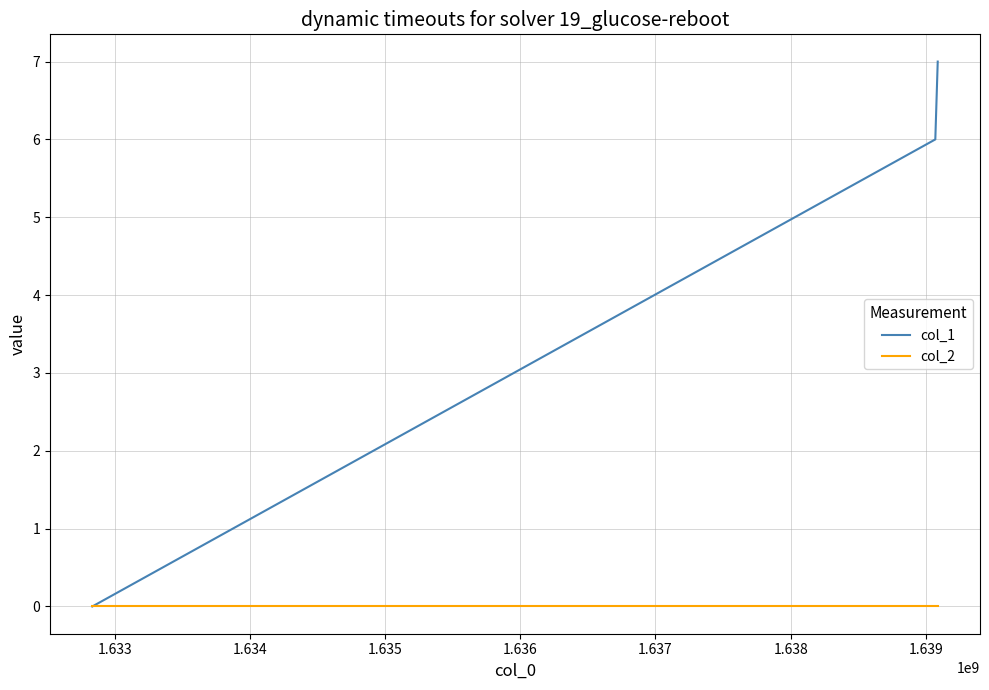

List the series in order of their overall mean, highest first.

col_1, col_2